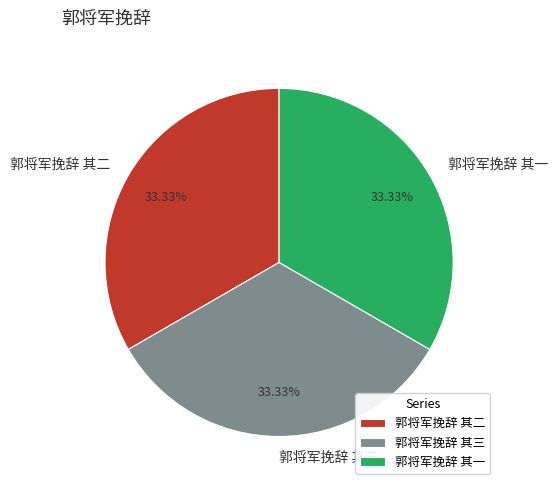

Combined, do 郭将军挽辞 其三 and 郭将军挽辞 其一 account for over 50%?

Yes